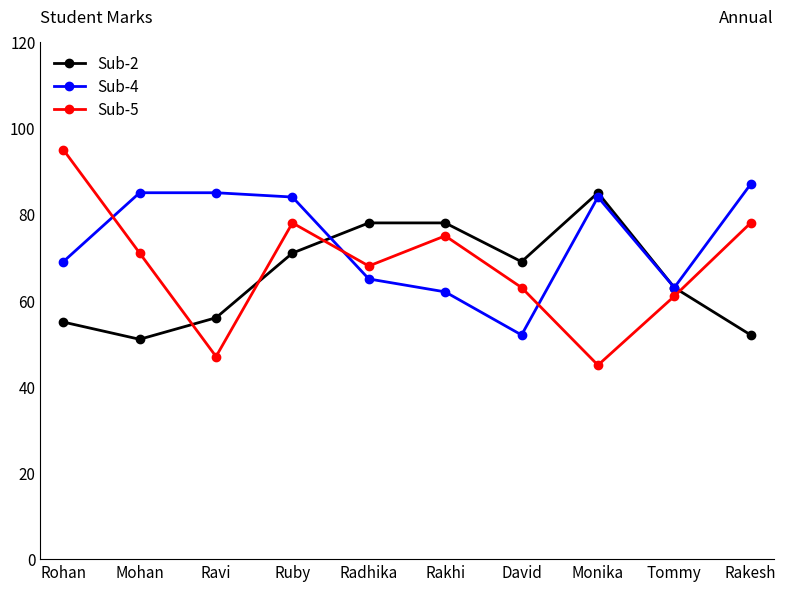

At how many categories does at least one series exceed 73?

8